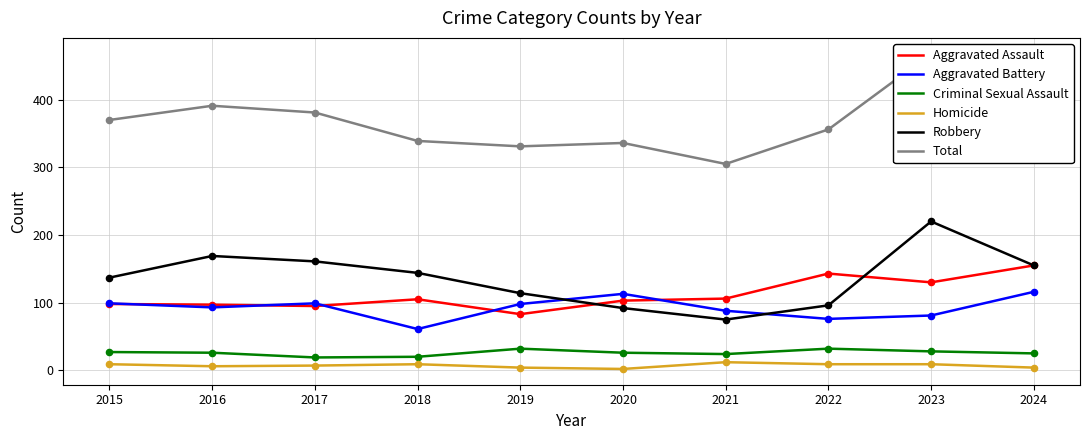

Is the value of Total at 2023 greater than the value of Criminal Sexual Assault at 2023?

Yes